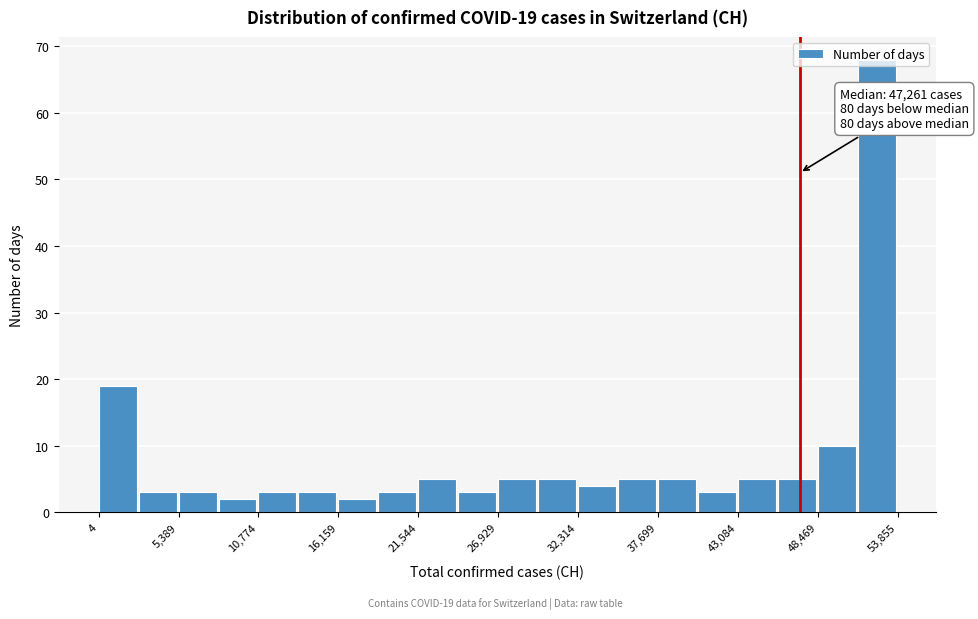

Read against the x-axis, roughly where is the centre of the tallest bar?

52000